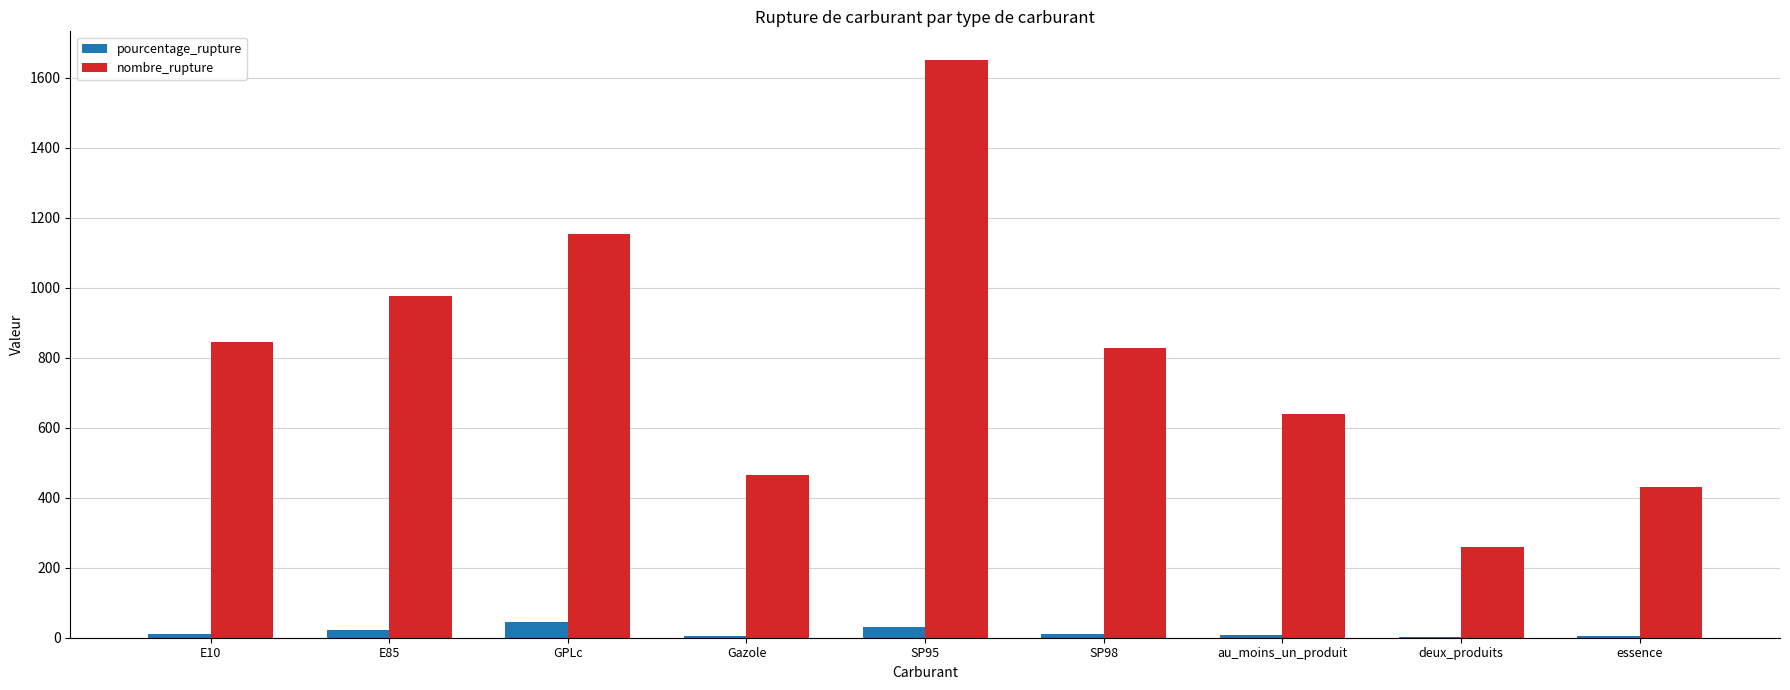

Which category has the highest value across all series?

SP95